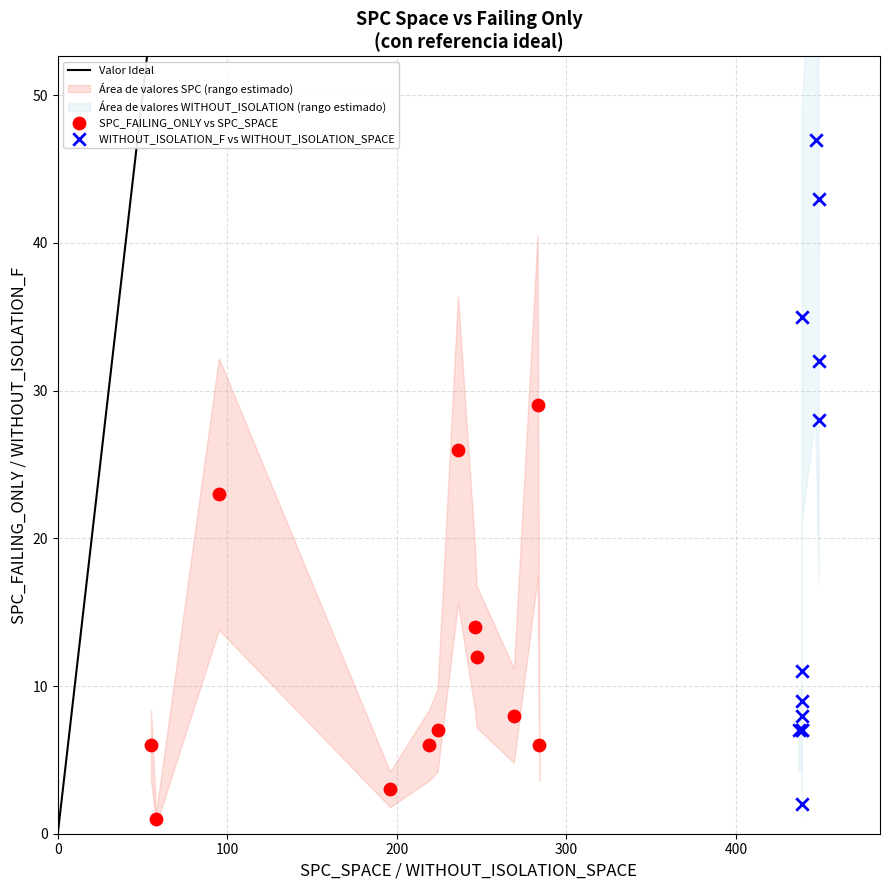

Which series contains the highest Y value?

WITHOUT_ISOLATION_F vs WITHOUT_ISOLATION_SPACE